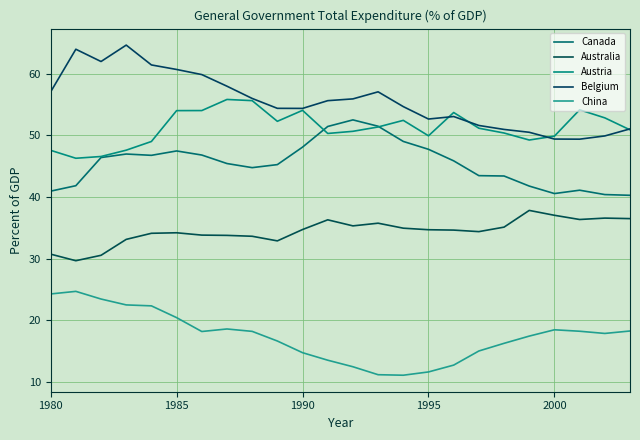

How many lines are shown in the chart?

5